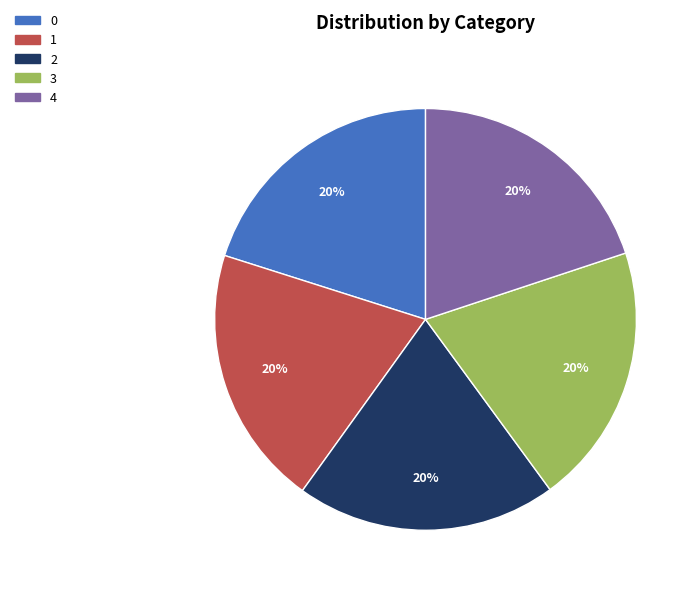

Is there any slice that represents more than half of the pie?

No